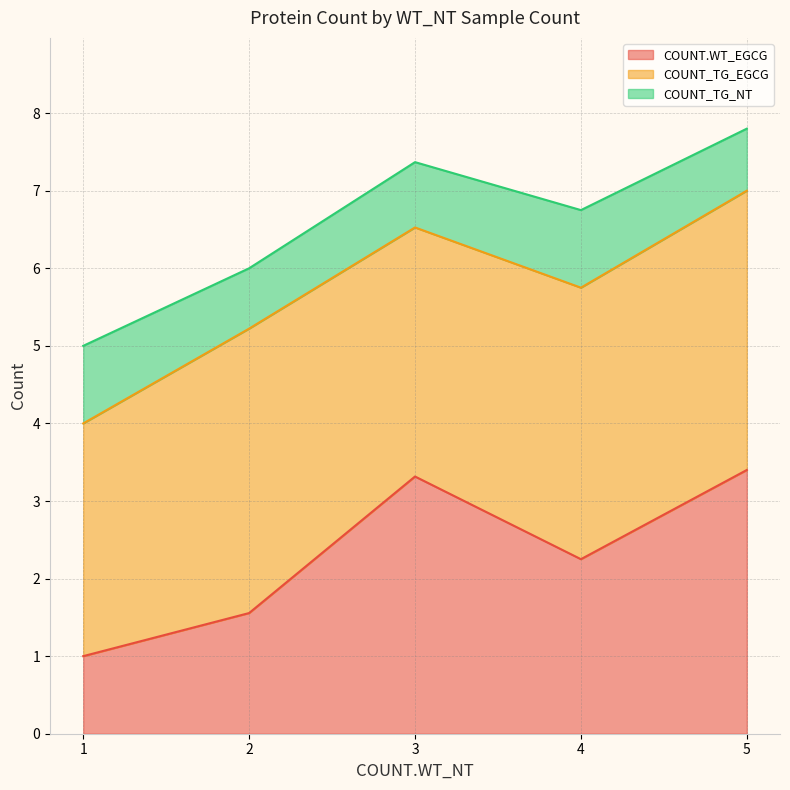

How many lines are shown in the chart?

3